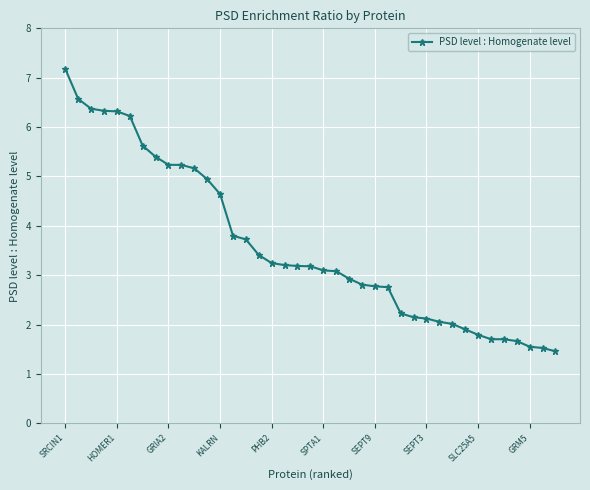

What is the value of the 12th point from the left?

4.9